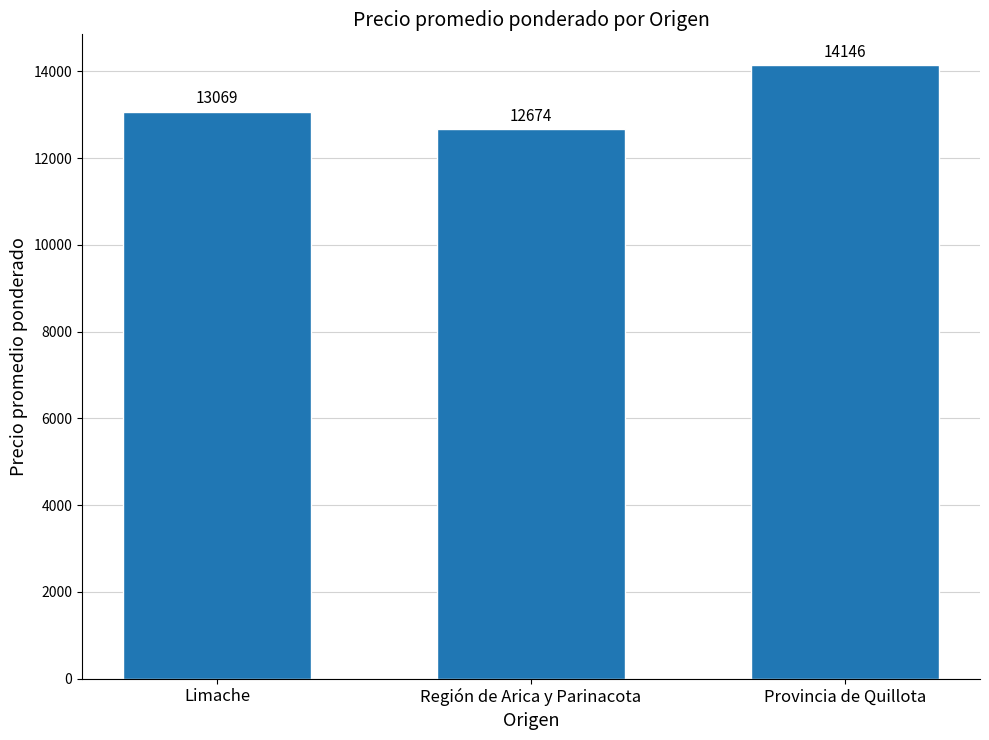

At which label is the value closest to 13410?

Limache